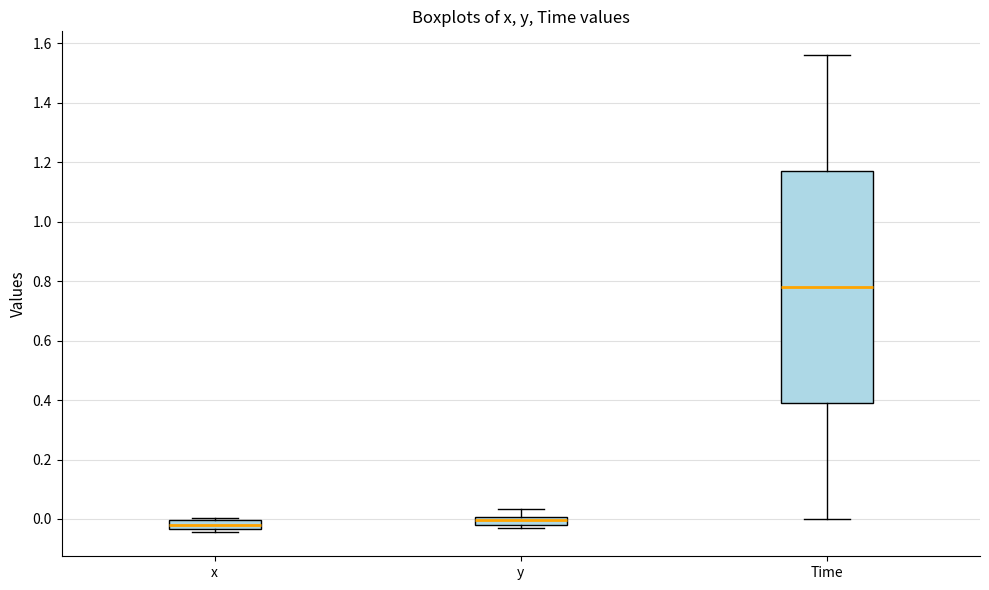

Comparing the boxes themselves (not the whiskers), which one is the tallest?

Time